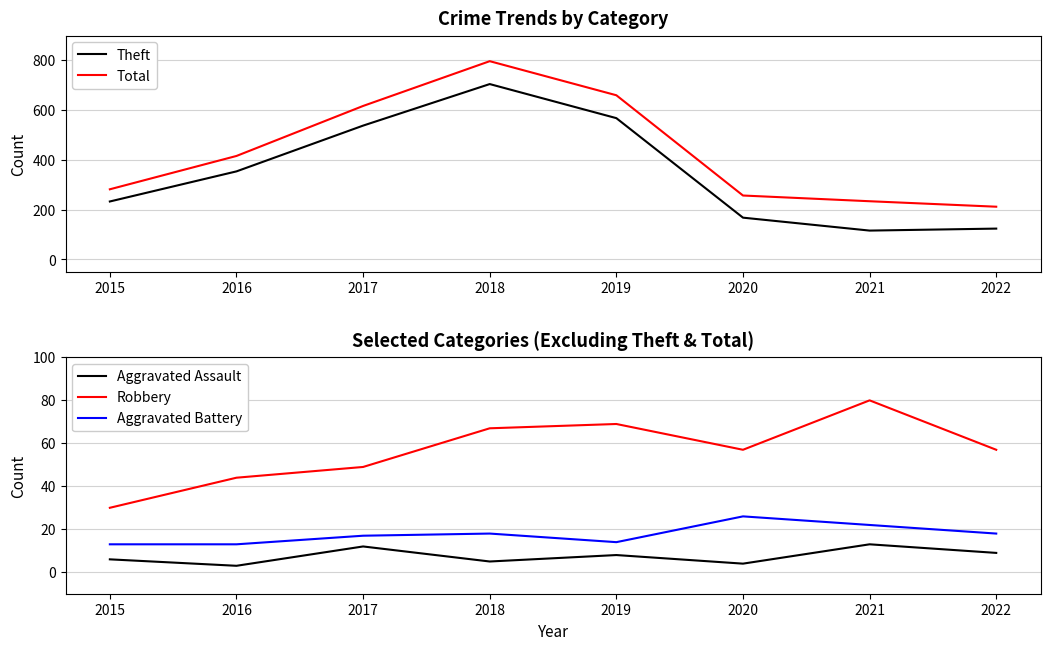

Which label corresponds to the largest value in the chart?

2018